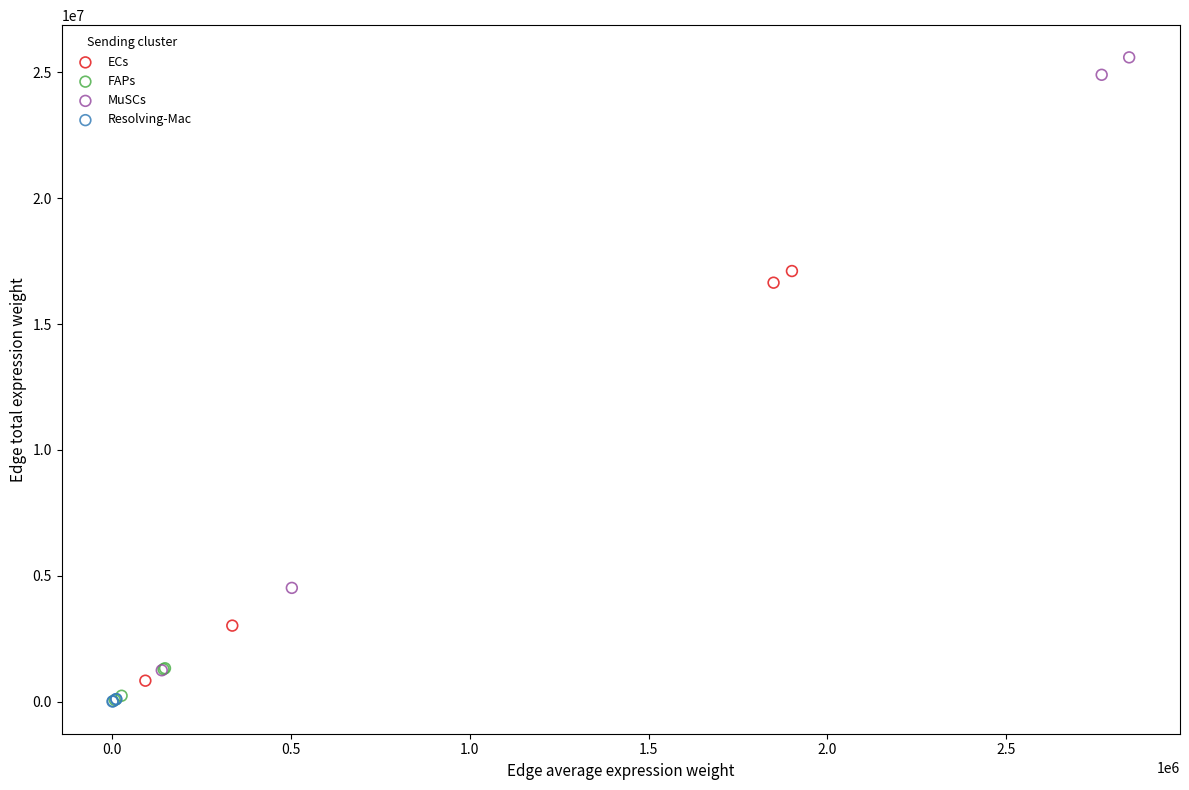

What are all the series names shown in the legend?

ECs, FAPs, MuSCs, Resolving-Mac